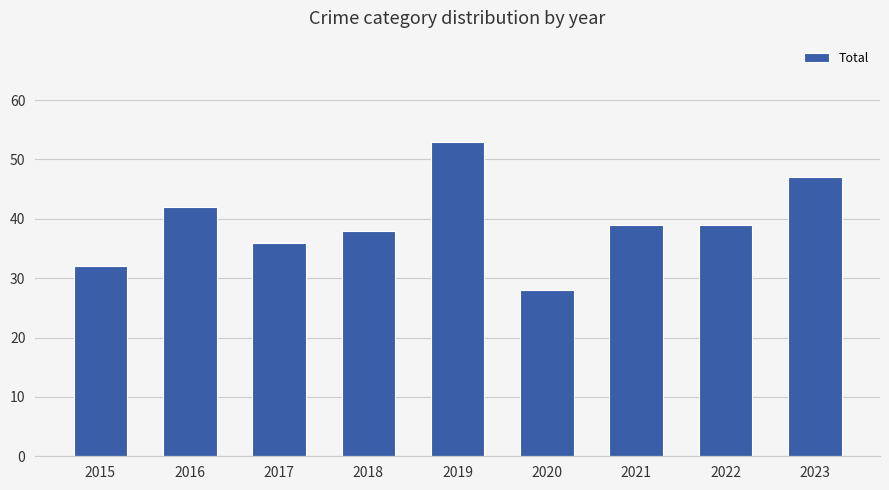

What is the change in value from 2016 to 2020?

-14